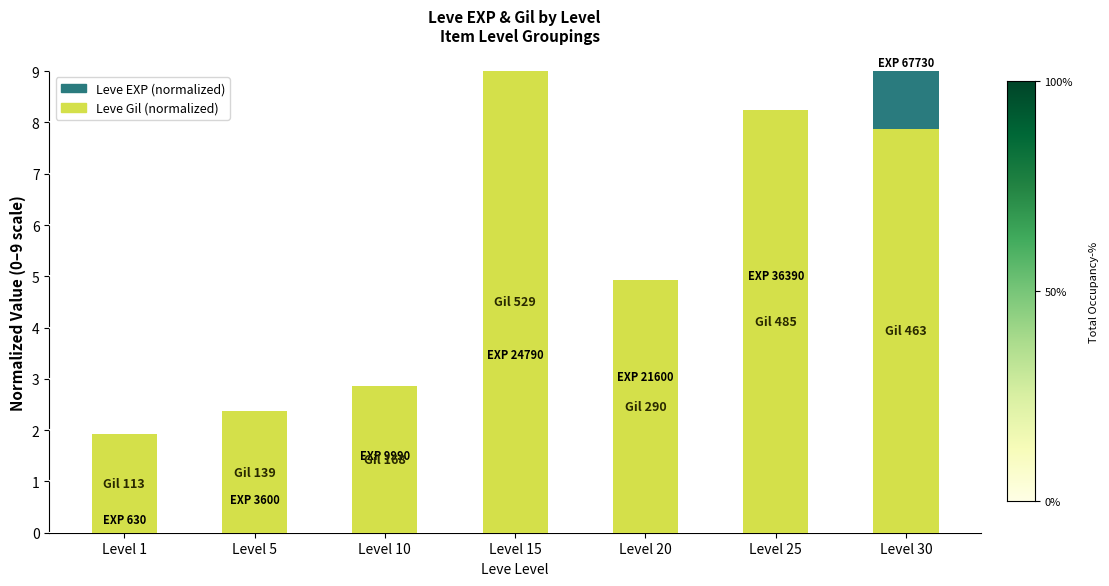

How many data points does each series have?

7